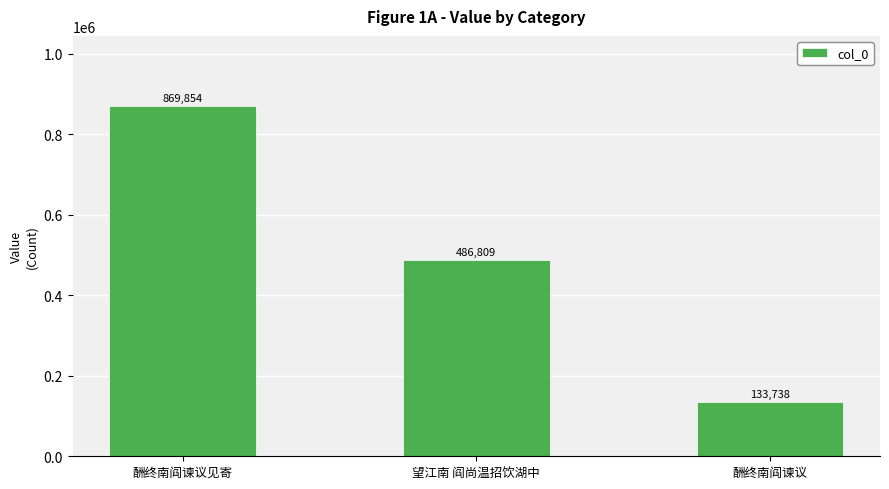

At which label does the data first exceed 486809?

酬终南阎谏议见寄